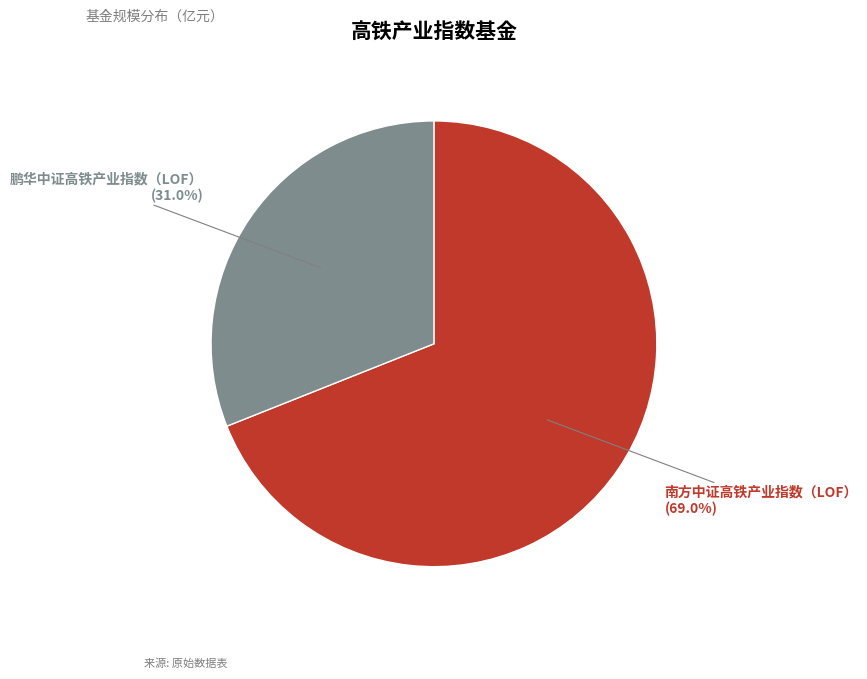

Does any single category account for the majority?

Yes